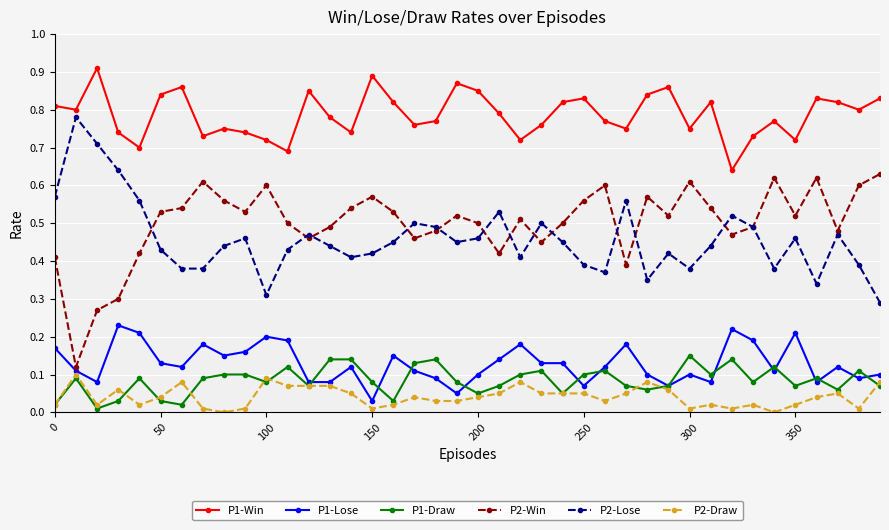

True or false: P1-Draw and P2-Win intersect in this chart.

False